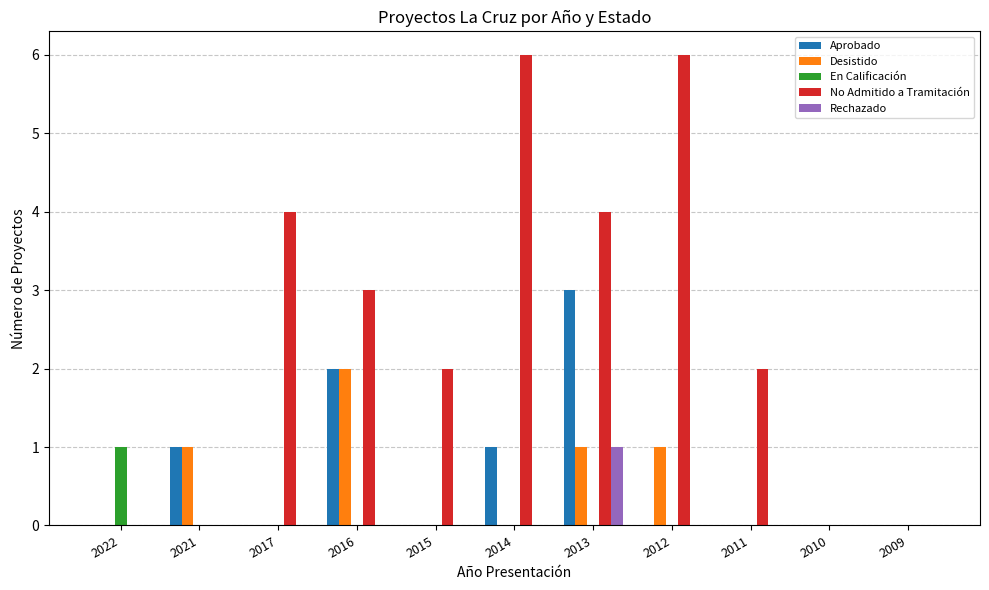

Count the number of data series in this chart.

5